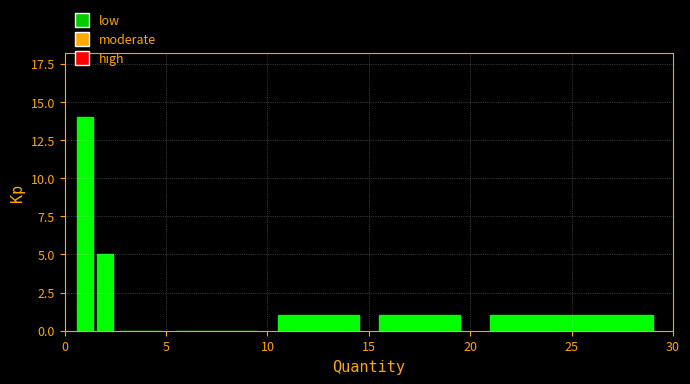

Read against the x-axis, roughly where is the centre of the tallest bar?

1.0